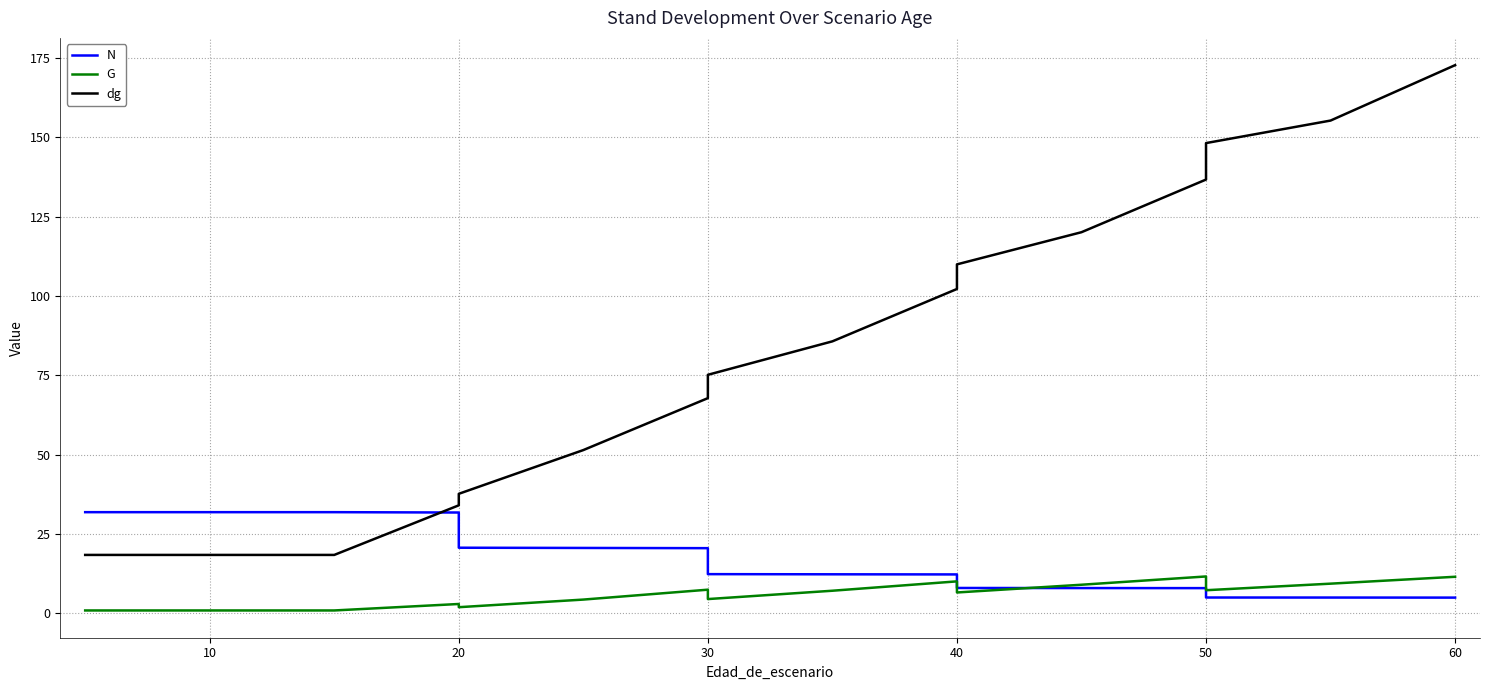

How many data points does each series have?

16